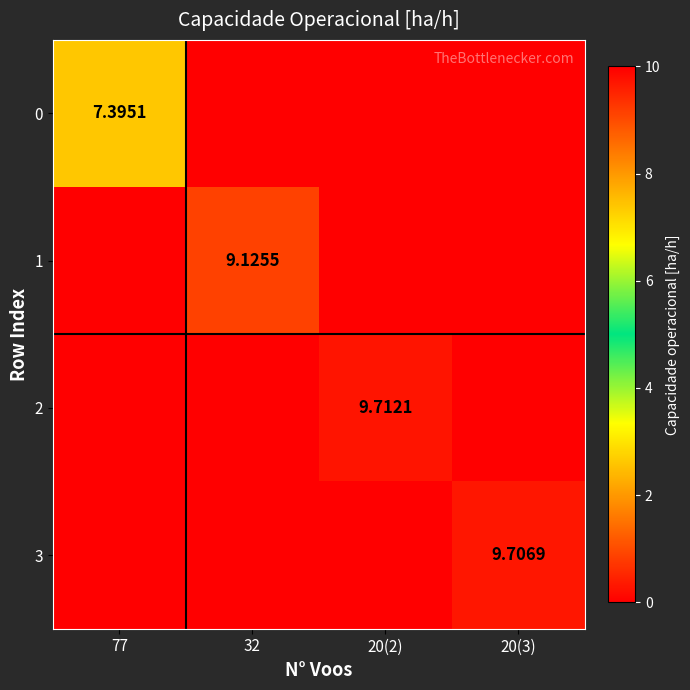

What is the highest value of the 3 series?

9.7